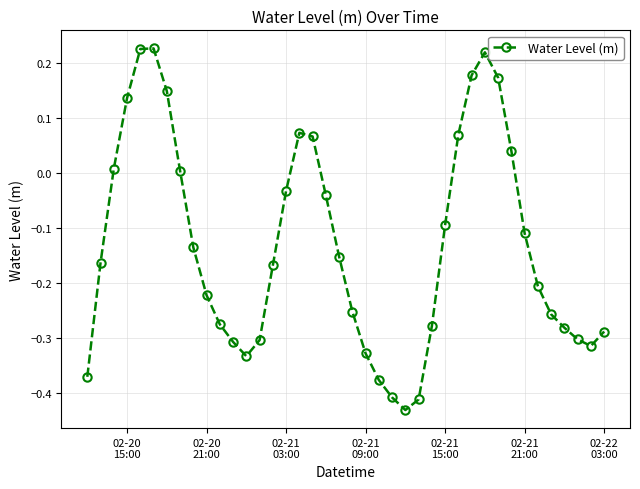

What is the difference between the second highest and minimum values?

0.7